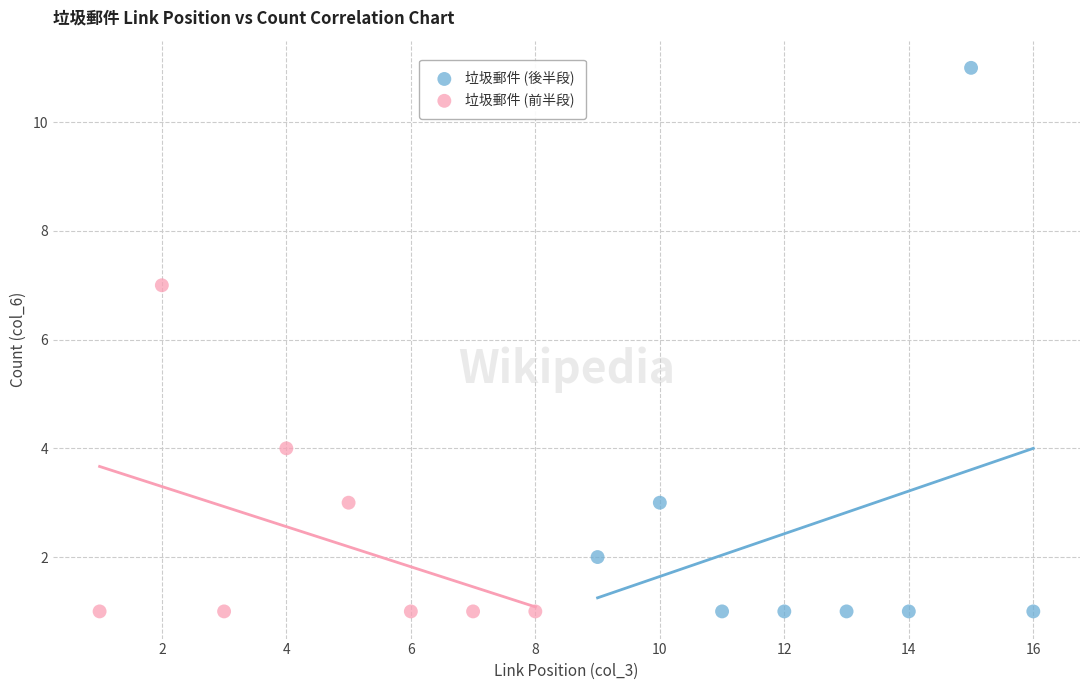

Which series contains the highest Y value?

垃圾郵件 (後半段)